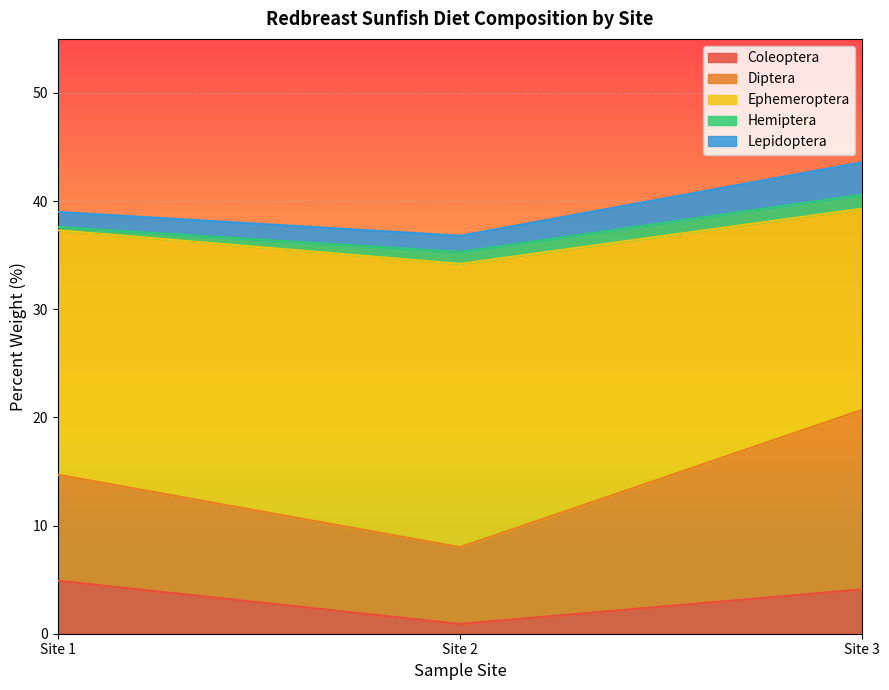

What is the total value across all series at Site 3?

43.6